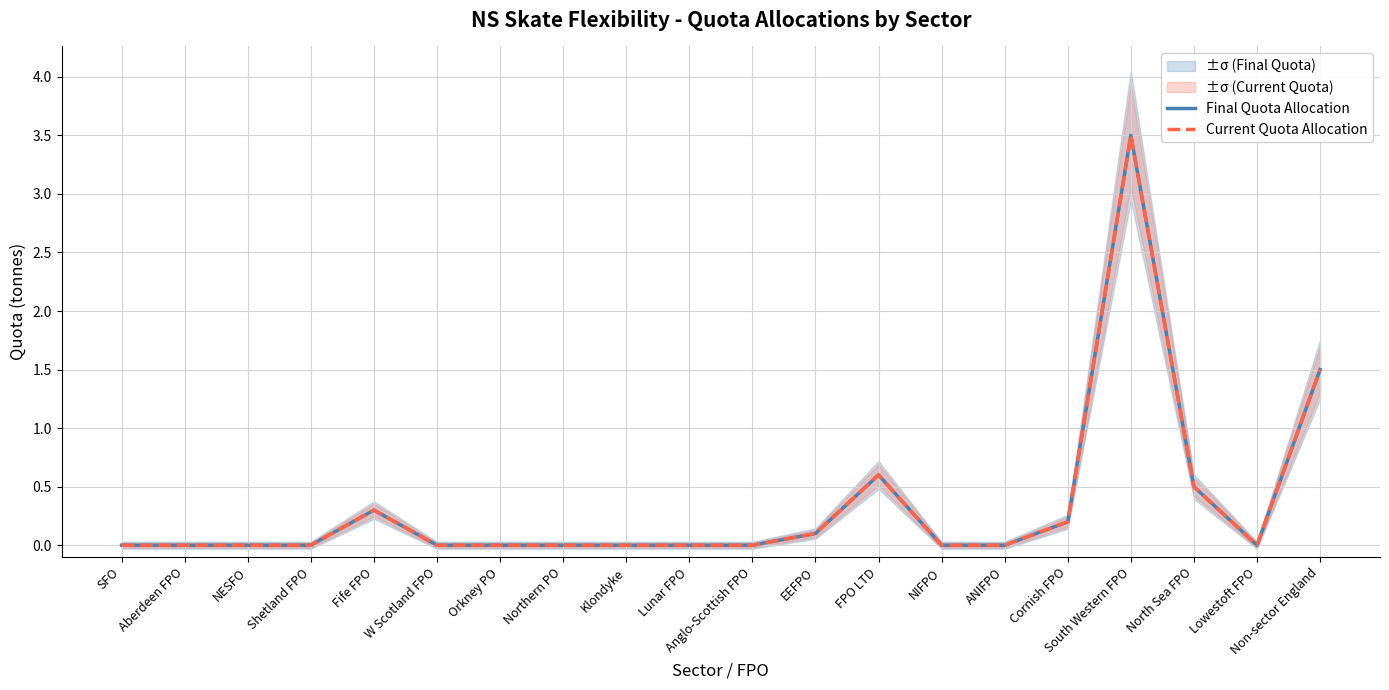

What is the sum of all Final Quota Allocation values?

6.7